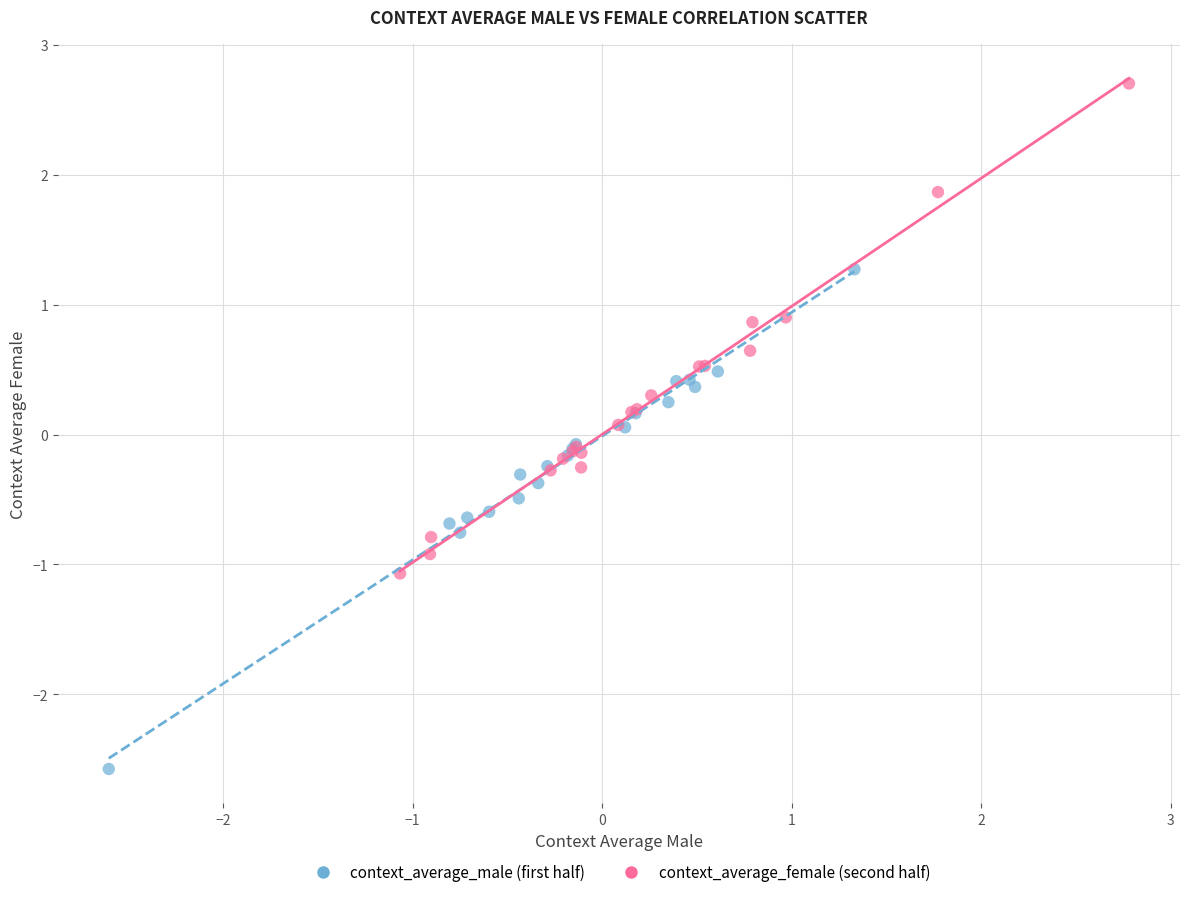

Which series contains the lowest Y value?

context_average_male (first half)